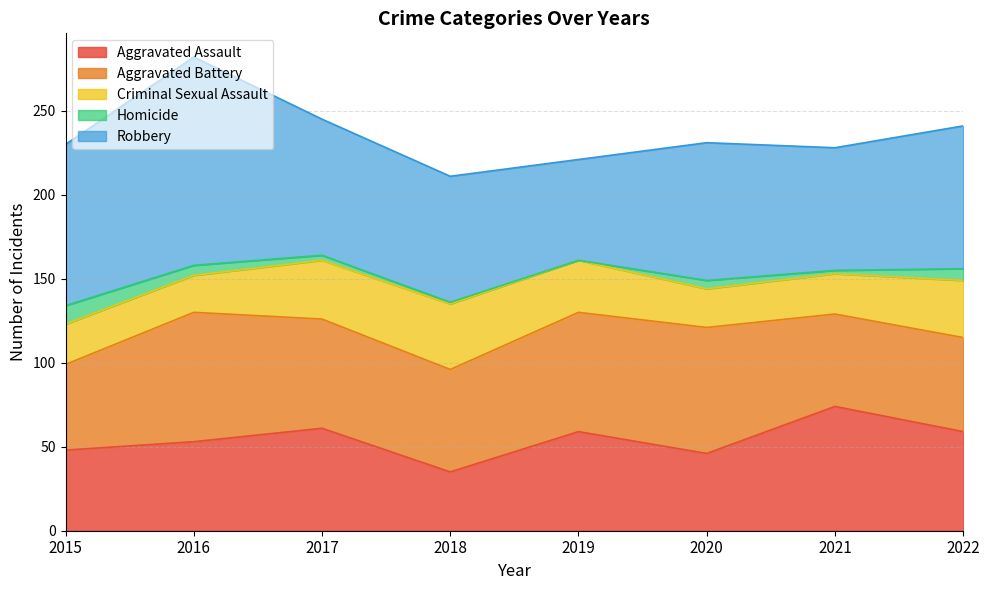

Is it true that Homicide equals 3 at 2017?

True